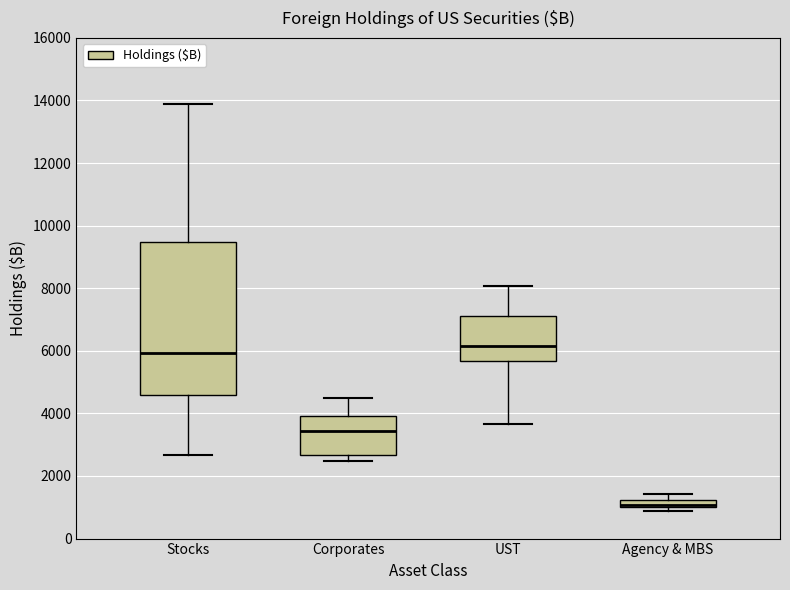

Where is the upper edge of the box for Corporates on the y-axis? The values are not printed on the chart, so give them approximately, as read against the axis.

4000